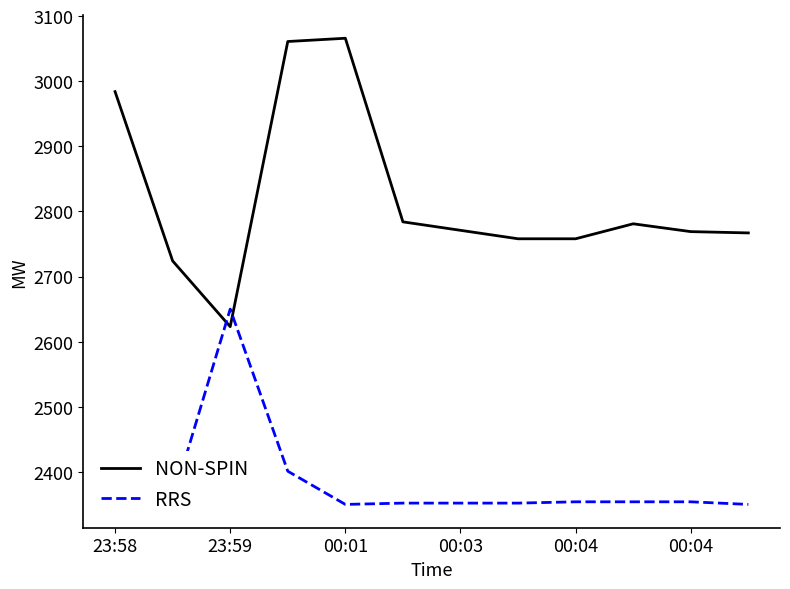

How many lines are shown in the chart?

2